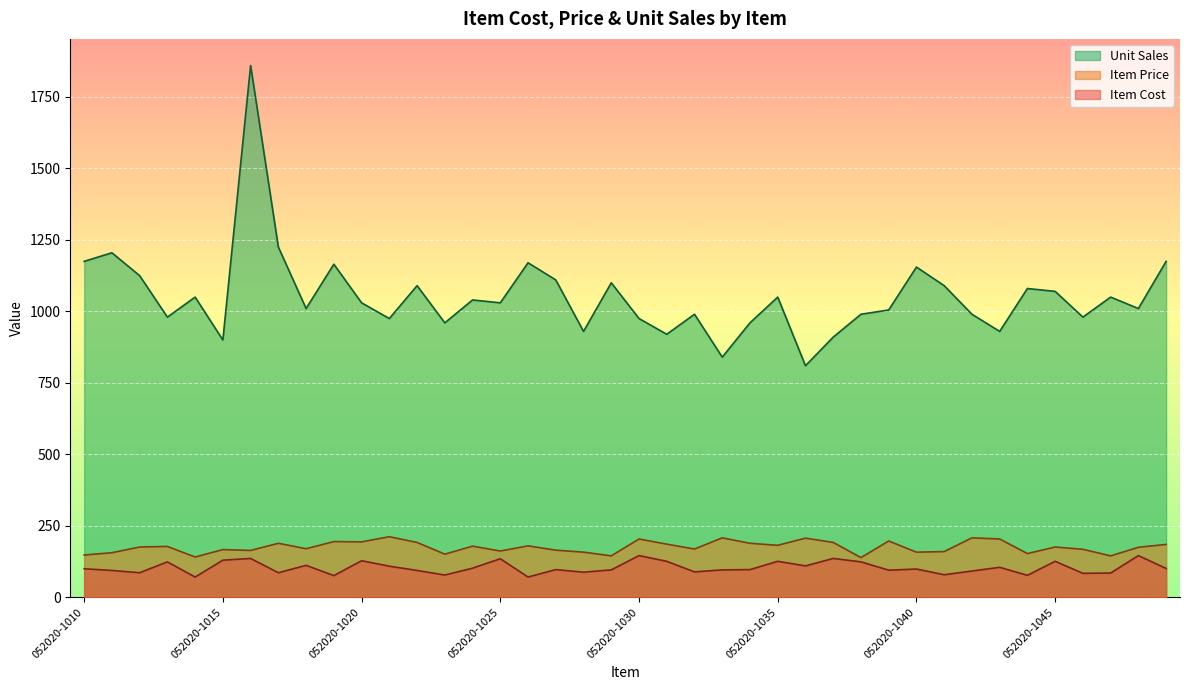

Which series has the largest range (max minus min)?

Unit Sales